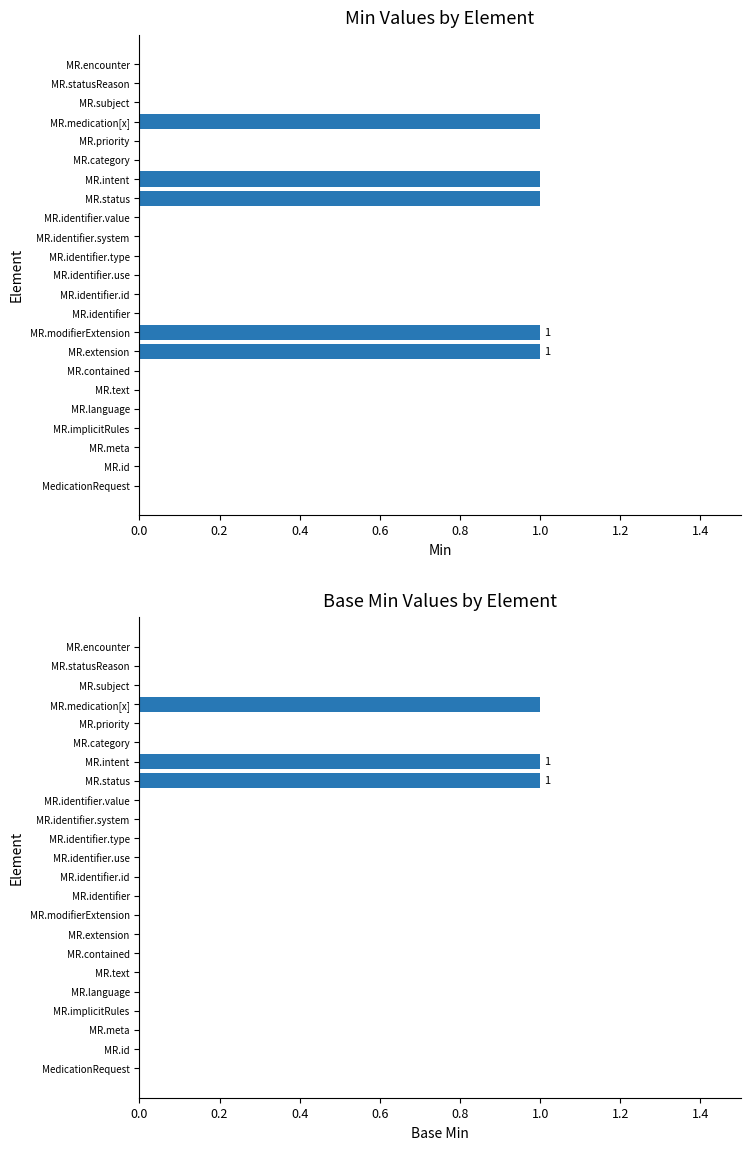

What is the sum of all Base Min values?

3